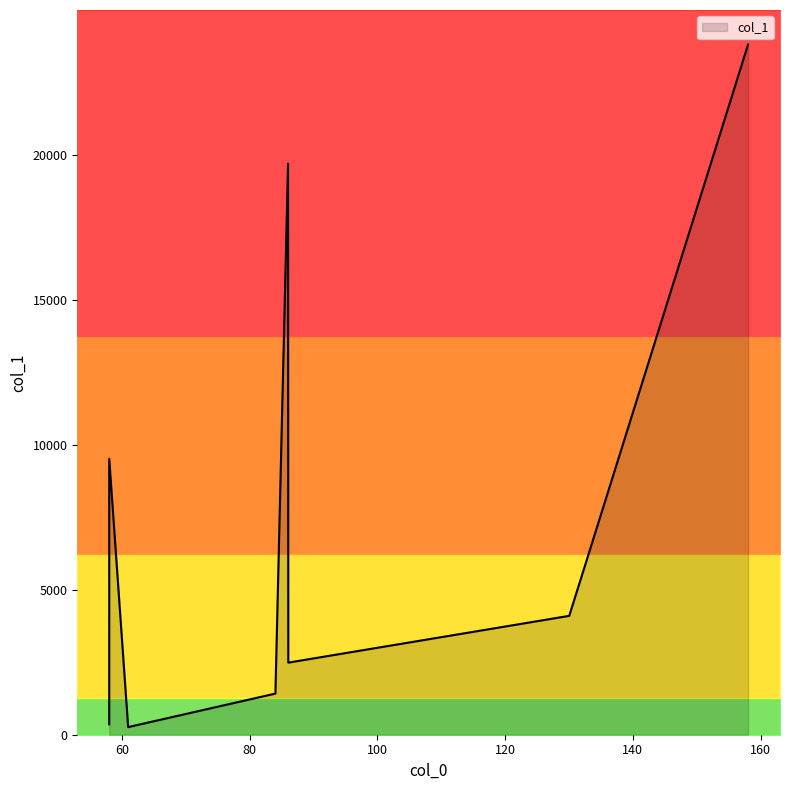

How many values are below 4099?

4